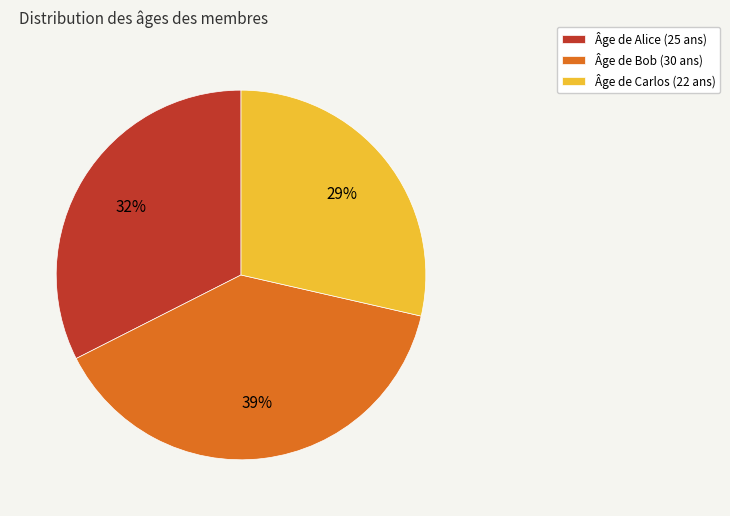

Count the number of slices in the pie.

3